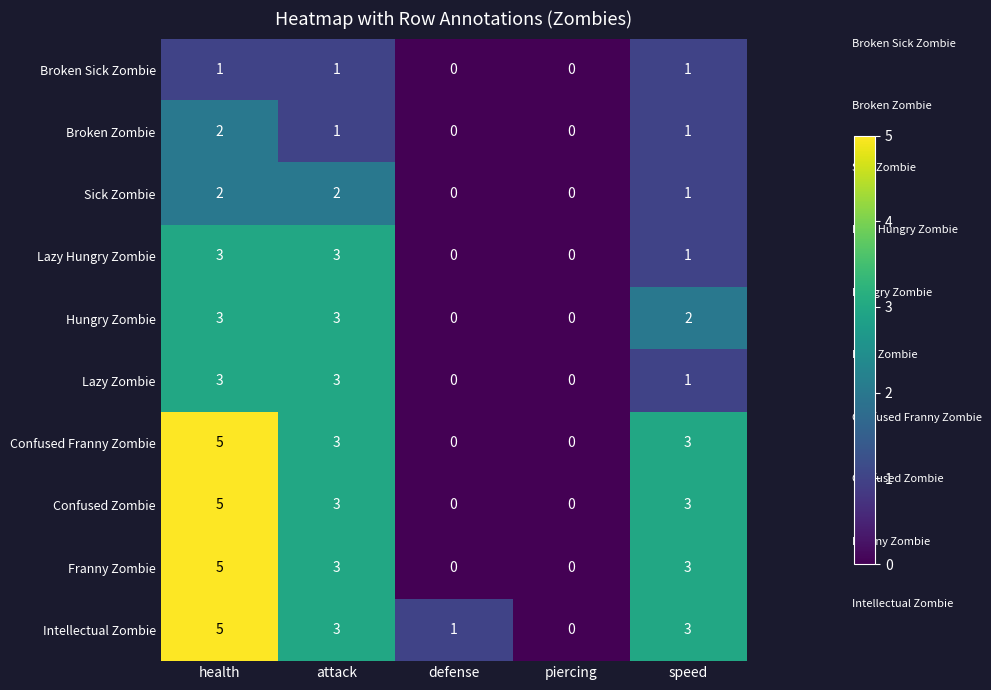

What is the sum of all Lazy Zombie values?

7